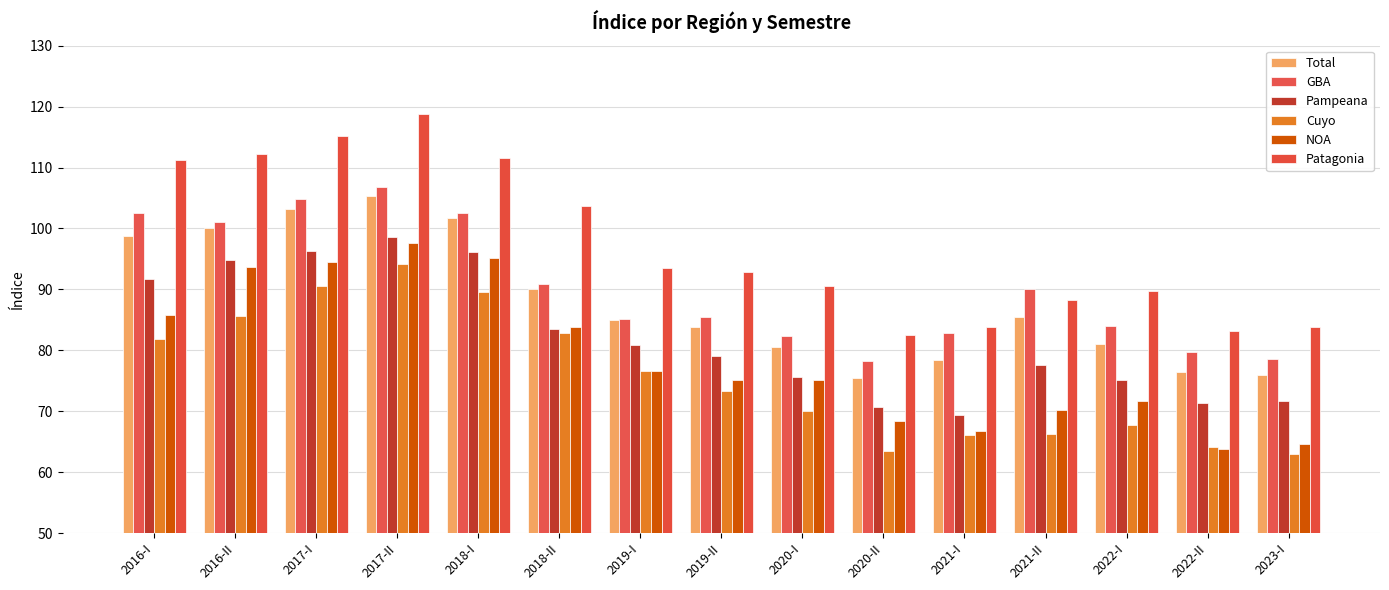

Reading left to right, transcribe all the data shown in this chart.

Total: 98.8	100.0	103.1	105.3	101.8	90.1	85.0	83.9	80.6	75.5	78.4	85.5	81.0	76.4	75.9
GBA: 102.5	101.0	104.9	106.7	102.6	90.9	85.2	85.5	82.3	78.2	82.9	90.1	84.0	79.7	78.6
Pampeana: 91.7	94.9	96.2	98.6	96.2	83.5	80.8	79.1	75.7	70.7	69.4	77.6	75.1	71.4	71.8
Cuyo: 81.8	85.7	90.6	94.2	89.6	82.8	76.6	73.2	70.1	63.5	66.0	66.3	67.7	64.1	63.0
NOA: 85.7	93.7	94.5	97.6	95.1	83.8	76.5	75.1	75.2	68.5	66.8	70.3	71.6	63.8	64.6
Patagonia: 111.2	112.3	115.2	118.9	111.6	103.7	93.6	92.8	90.6	82.6	83.9	88.3	89.8	83.2	83.8